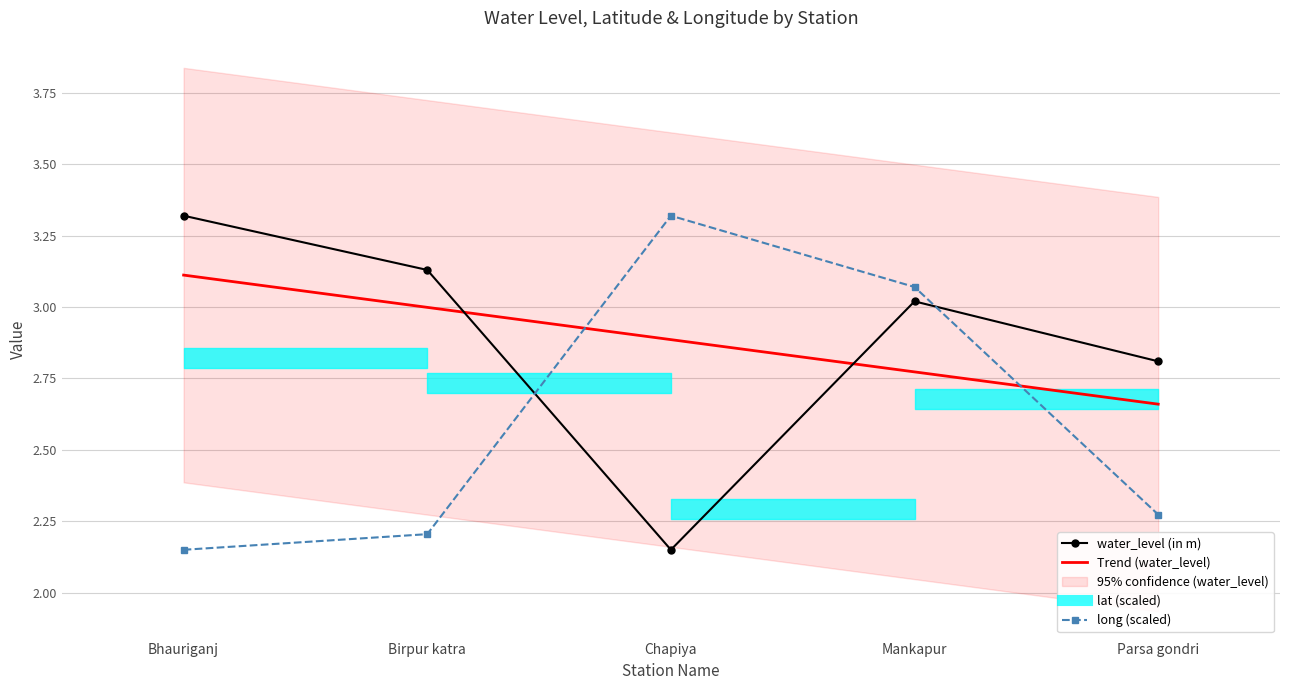

How many interior local peaks does the long (scaled) series have?

1